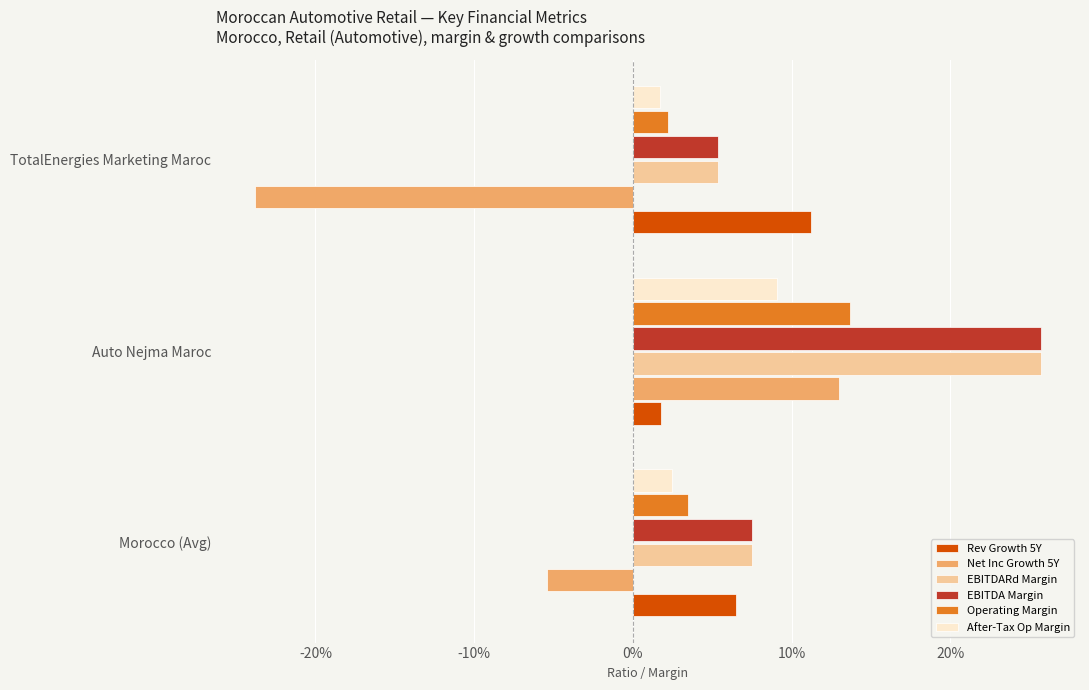

How many bars are there in each group?

6